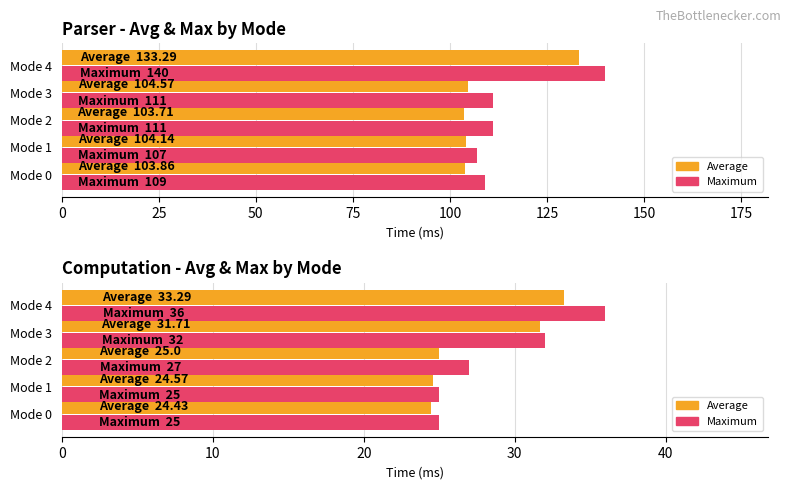

How many bars are there in each group?

2